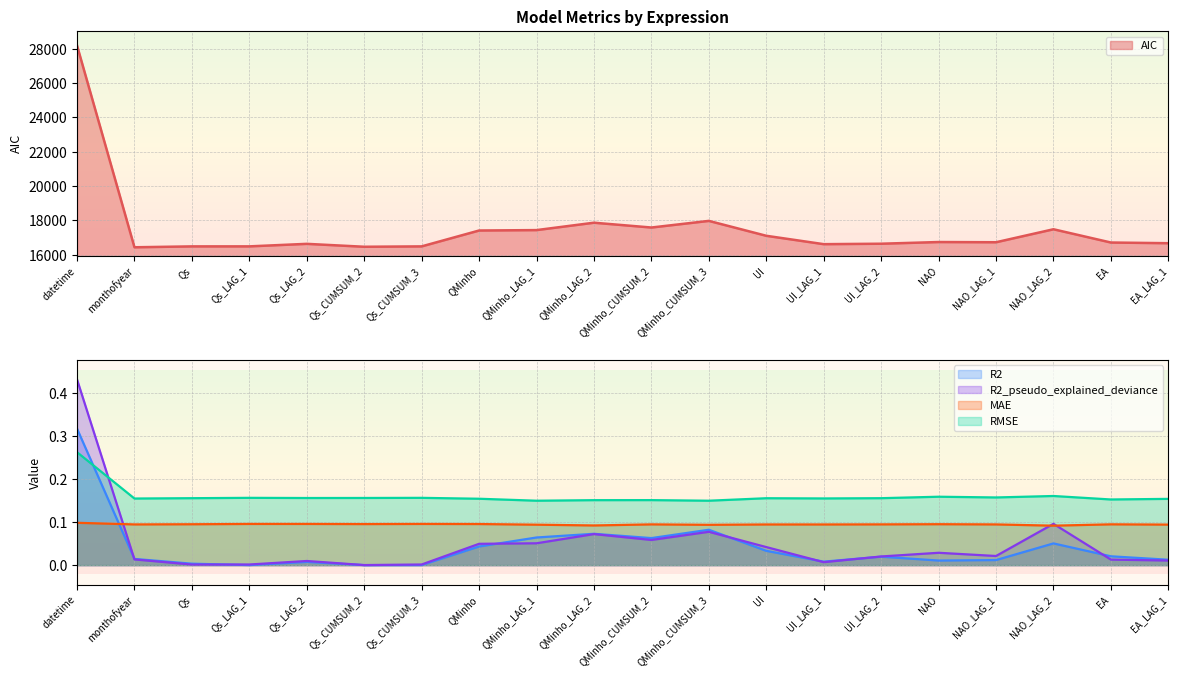

What is the minimum value for AIC?

16431.2